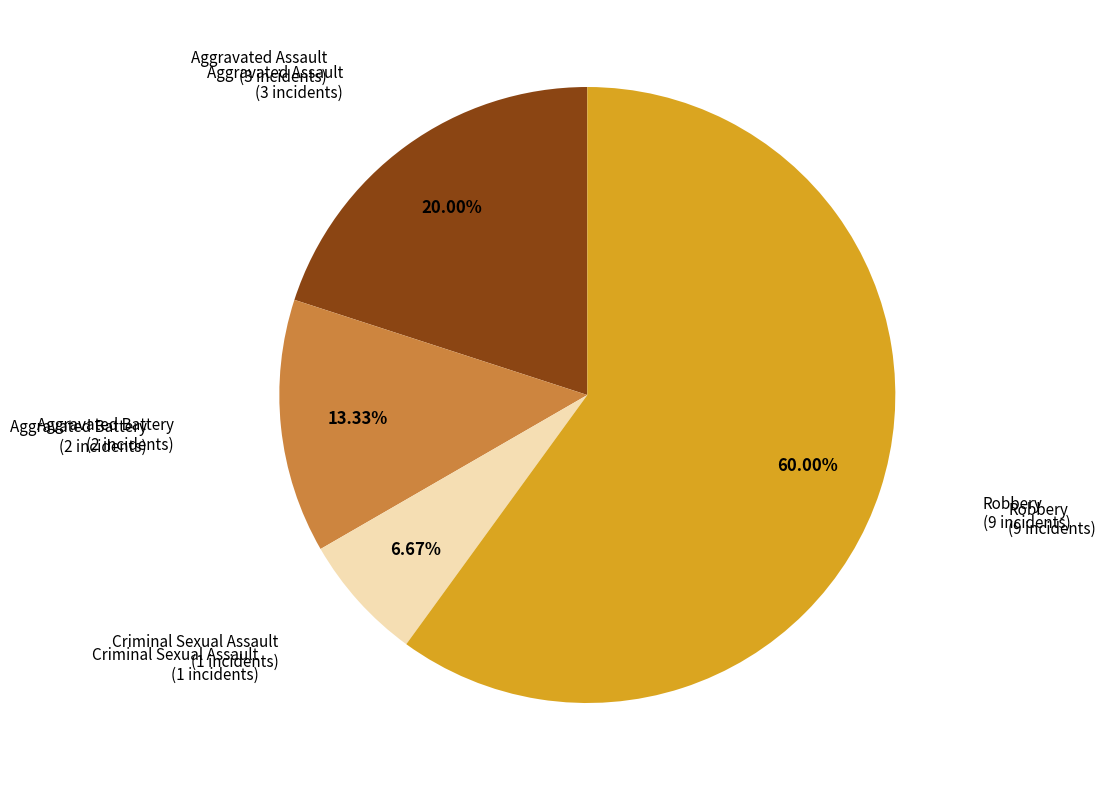

Does any single category account for the majority?

Yes